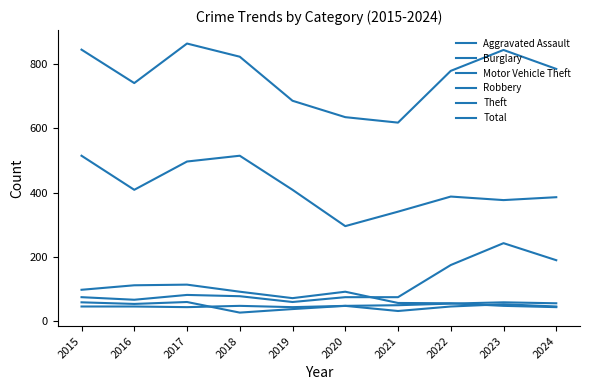

Reading left to right, list all the values displayed in this chart.

Aggravated Assault: 2015=46	2016=46	2017=44	2018=48	2019=44	2020=48	2021=50	2022=55	2023=59	2024=56
Burglary: 2015=98	2016=112	2017=114	2018=92	2019=72	2020=92	2021=57	2022=56	2023=48	2024=44
Motor Vehicle Theft: 2015=75	2016=67	2017=82	2018=78	2019=60	2020=75	2021=75	2022=175	2023=243	2024=190
Robbery: 2015=59	2016=54	2017=60	2018=27	2019=38	2020=48	2021=32	2022=46	2023=53	2024=46
Theft: 2015=515	2016=409	2017=497	2018=515	2019=409	2020=296	2021=341	2022=388	2023=377	2024=386
Total: 2015=845	2016=741	2017=864	2018=823	2019=686	2020=635	2021=618	2022=779	2023=844	2024=785